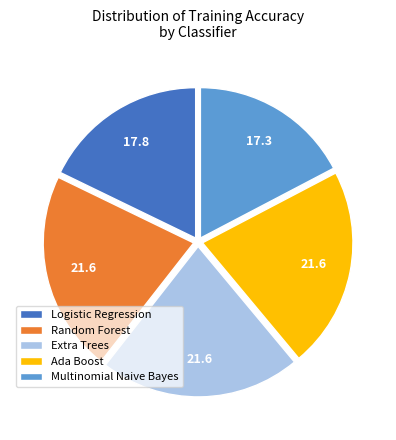

Does any single category account for the majority?

No